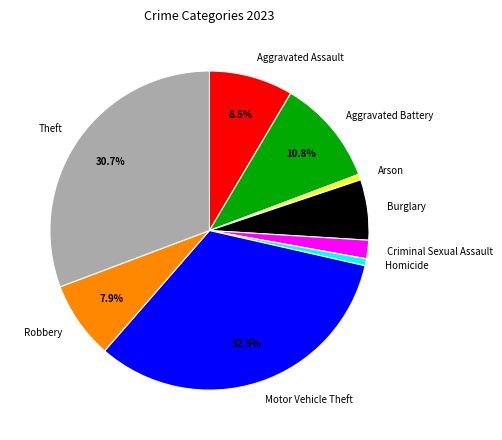

Approximately how many times larger is the value at Burglary compared to Robbery?

0.8